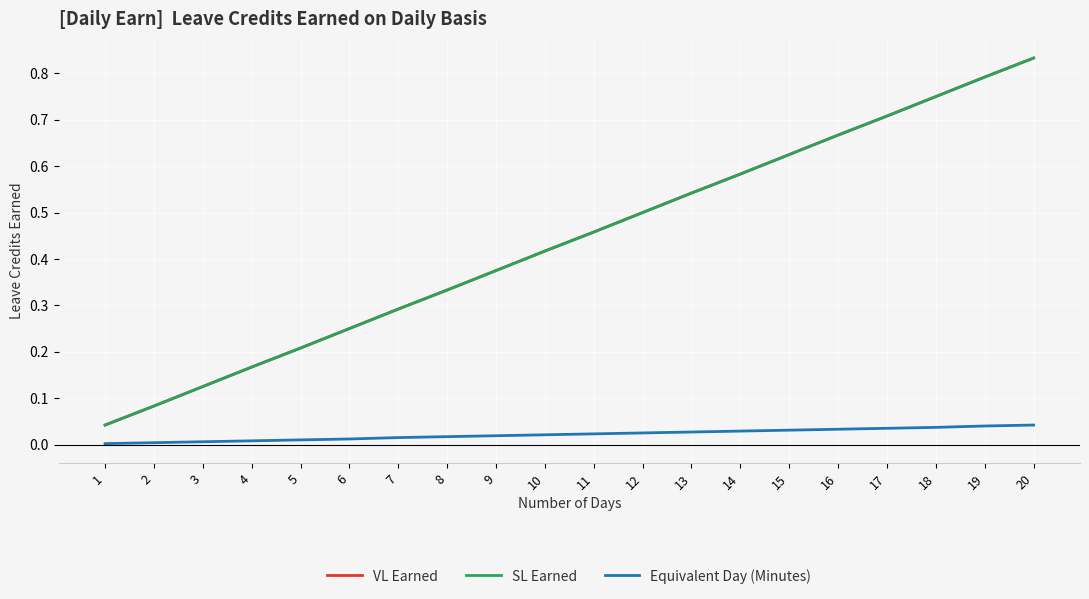

How many lines are shown in the chart?

3